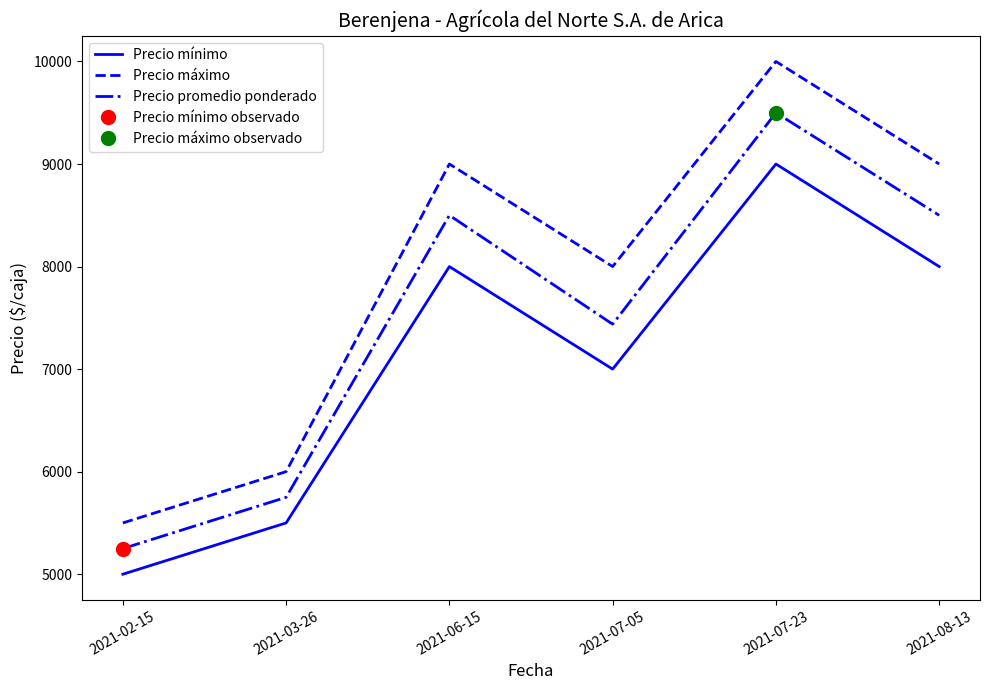

How many values in the Precio mínimo series are below 8000?

3